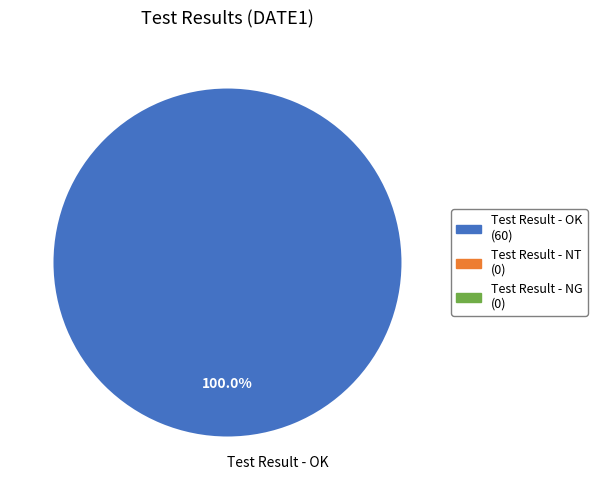

Rank the categories by value from highest to lowest.

Test Result - OK